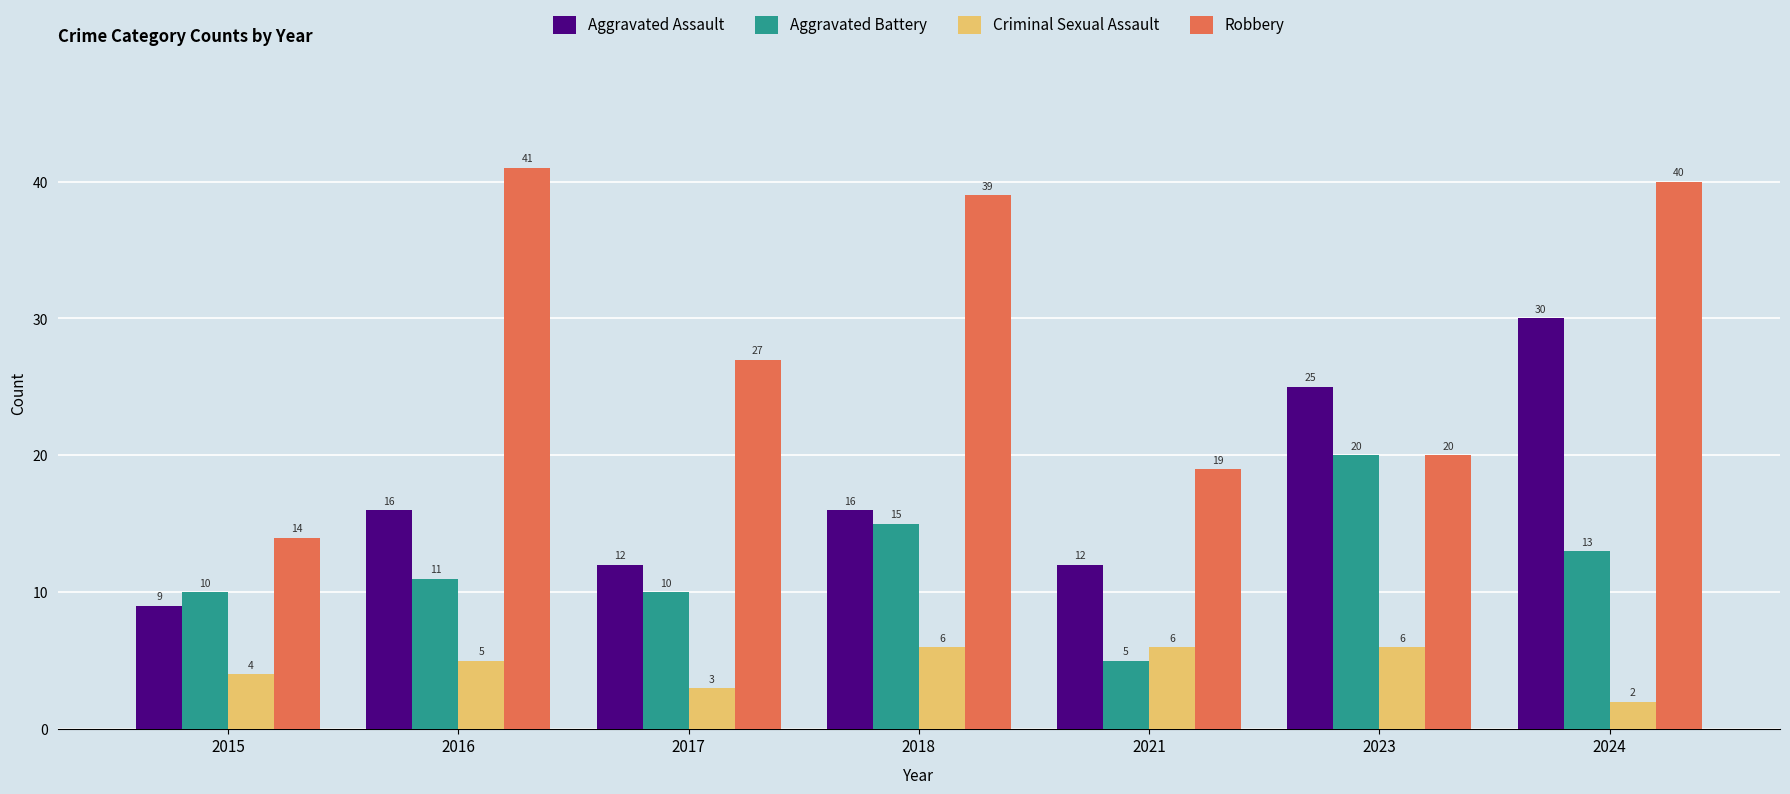

Reading right to left, what are all the values shown in this chart?

Aggravated Assault: 2024=30	2023=25	2021=12	2018=16	2017=12	2016=16	2015=9
Aggravated Battery: 2024=13	2023=20	2021=5	2018=15	2017=10	2016=11	2015=10
Criminal Sexual Assault: 2024=2	2023=6	2021=6	2018=6	2017=3	2016=5	2015=4
Robbery: 2024=40	2023=20	2021=19	2018=39	2017=27	2016=41	2015=14